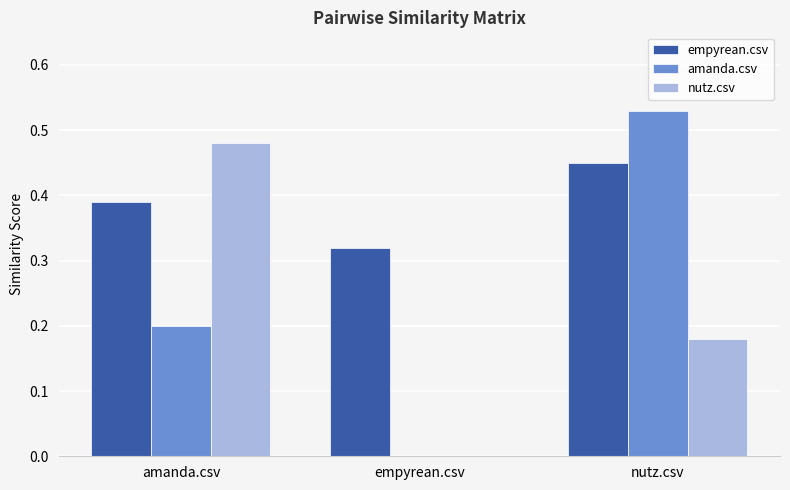

The amanda.csv series shows 0.2 at empyrean.csv. True or false?

False